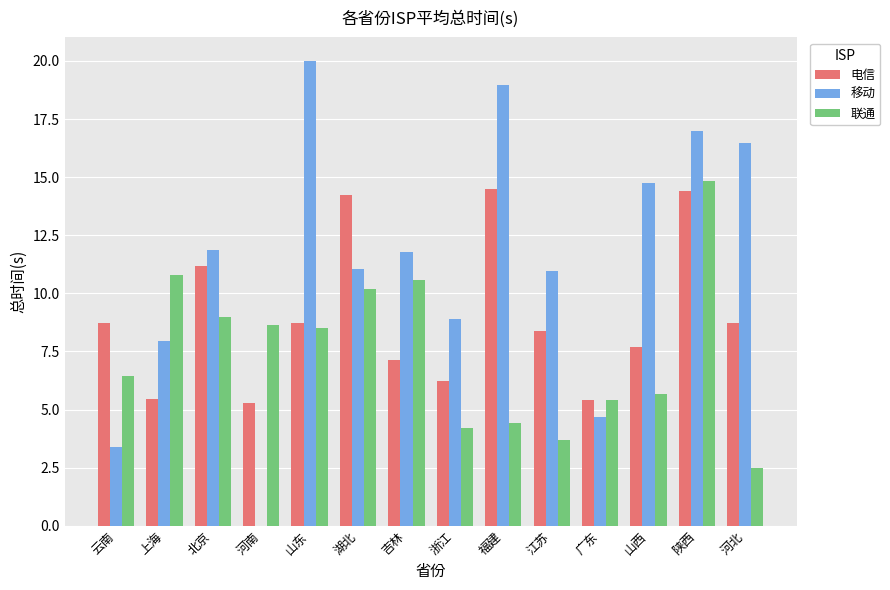

What is the sum of all 电信 values?

126.1